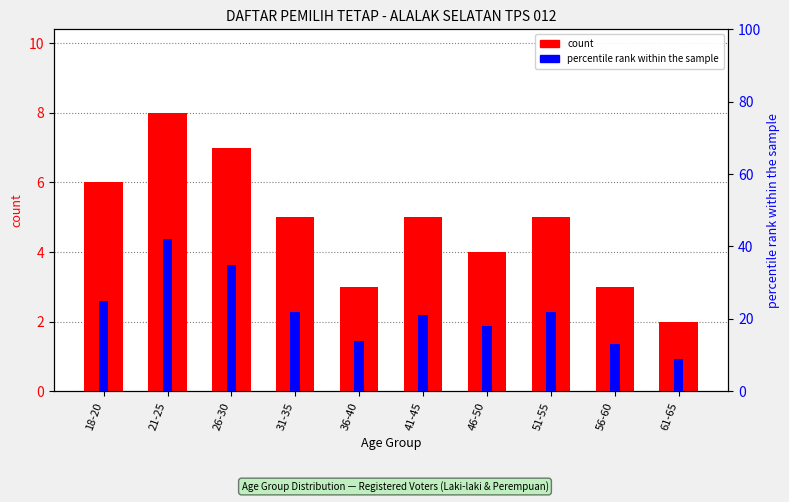

Is the value of percentile rank within the sample at 41-45 greater than the value of count at 61-65?

Yes